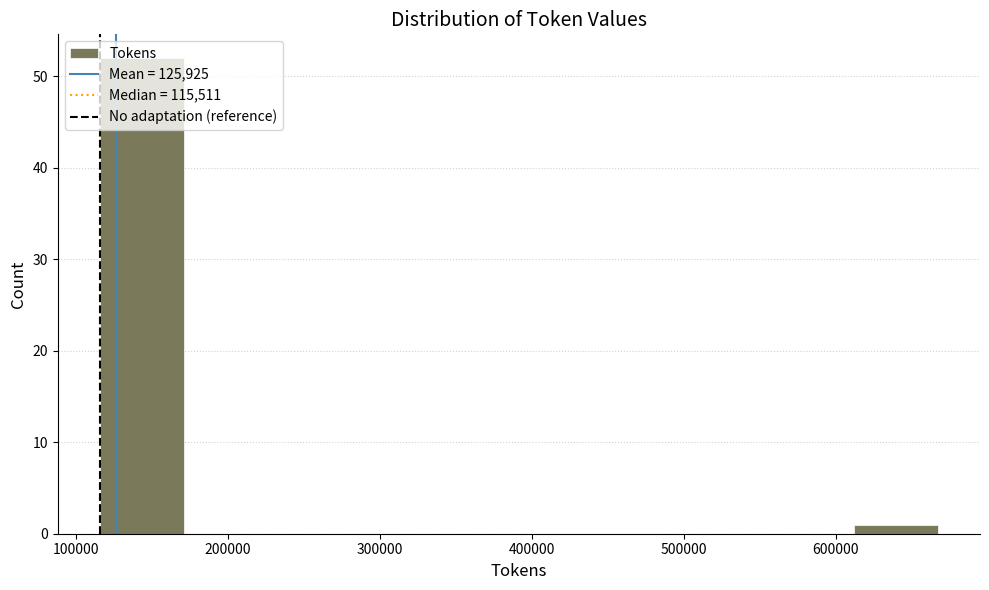

Reading left to right, transcribe this chart: for each bar, give the range it covers on the x-axis and its height. Neither the bar edges nor the heights are printed on the chart, so give them approximately, as read against the axes.

120000 to 170000: 52
170000 to 230000: 0
230000 to 280000: 0
280000 to 340000: 0
340000 to 390000: 0
390000 to 450000: 0
450000 to 500000: 0
500000 to 560000: 0
560000 to 610000: 0
610000 to 670000: 1